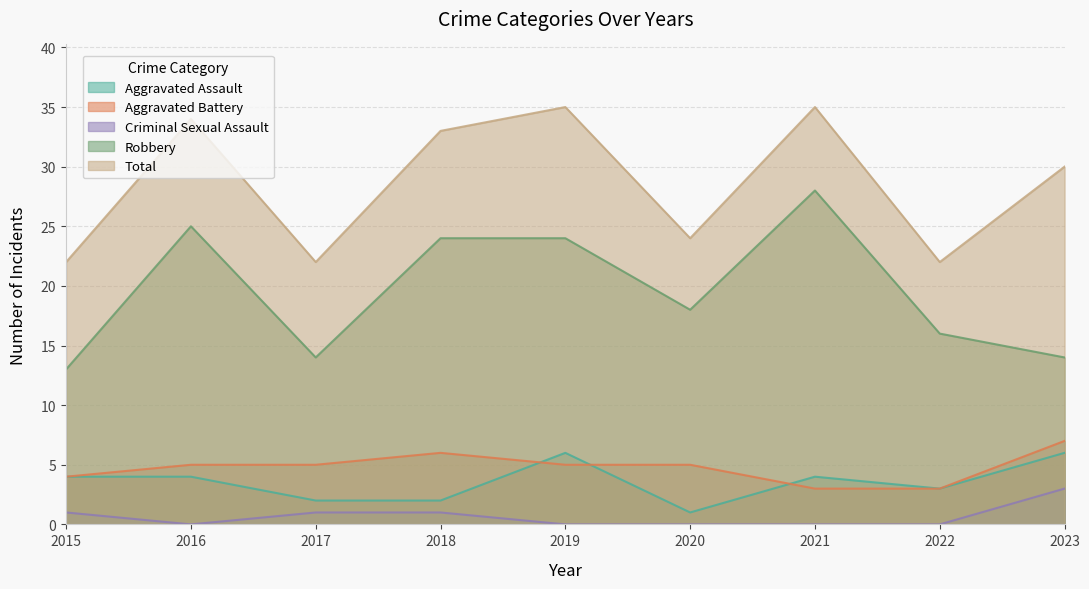

Which series has the widest spread of values?

Robbery